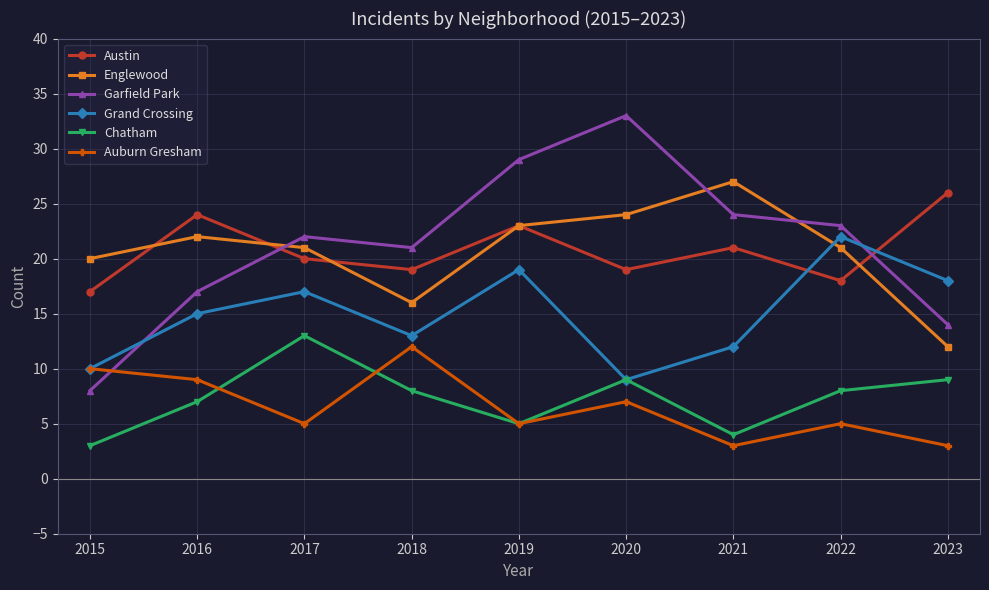

Is the value of Auburn Gresham at 2016 greater than the value of Grand Crossing at 2023?

No